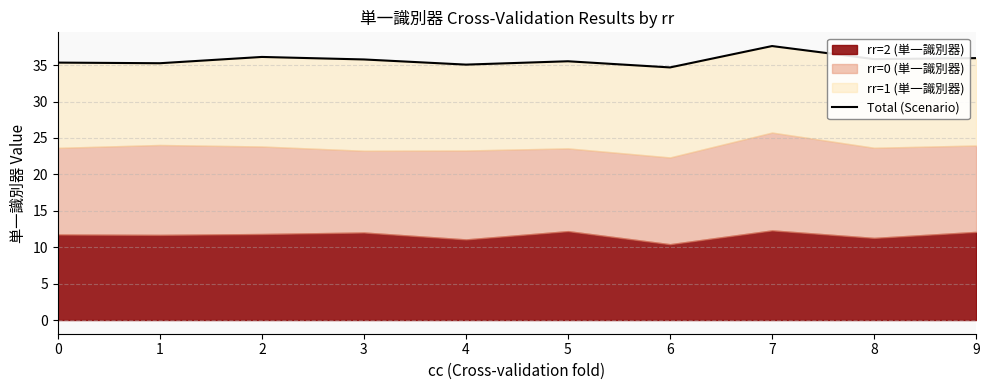

What is the smallest value displayed?

34.7